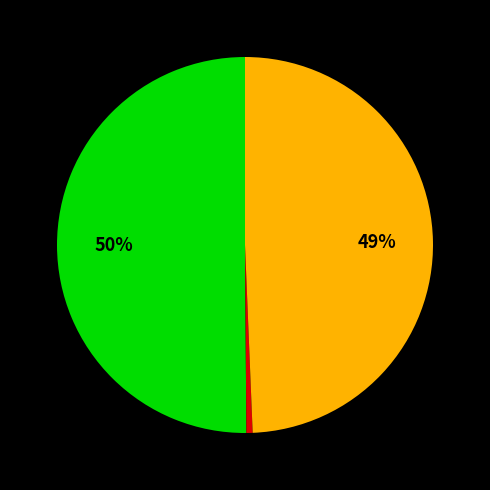

To the nearest percent, what is the average slice percentage?

33%